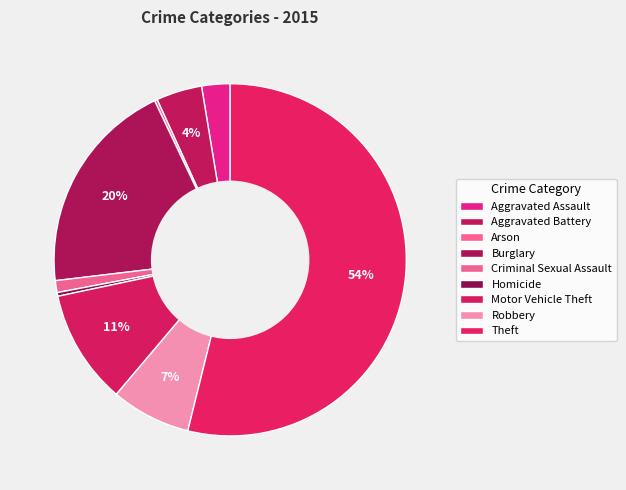

Is there a majority slice in this chart?

Yes